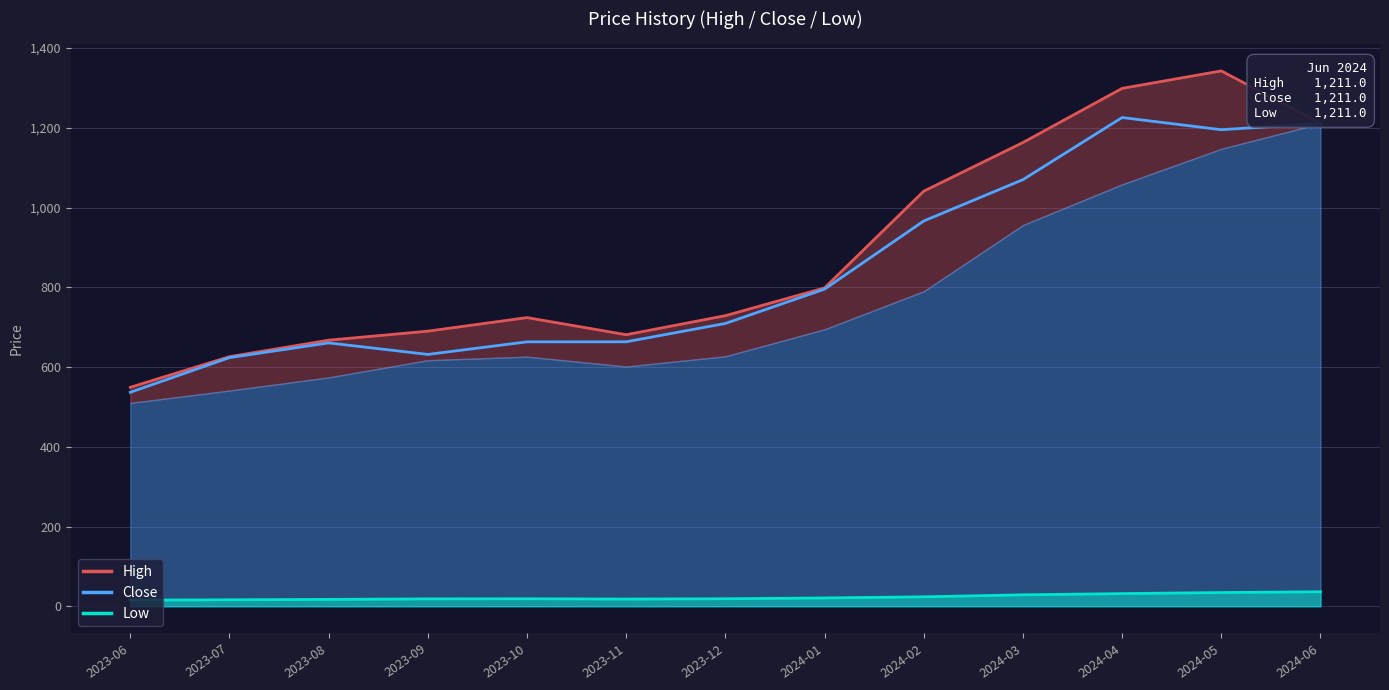

Reading left to right, transcribe all the data shown in this chart.

High: 549.1	626.0	667.3	689.9	724.0	681.0	728.8	798.4	1041.0	1163.0	1298.8	1342.6	1211.0
Close: 536.5	623.5	660.5	631.5	663.1	663.2	709.2	795.3	966.2	1069.8	1225.7	1195.1	1211.0
Low: 15.3	16.2	17.2	18.5	18.8	18.0	18.8	20.8	23.7	28.7	31.7	34.4	36.3